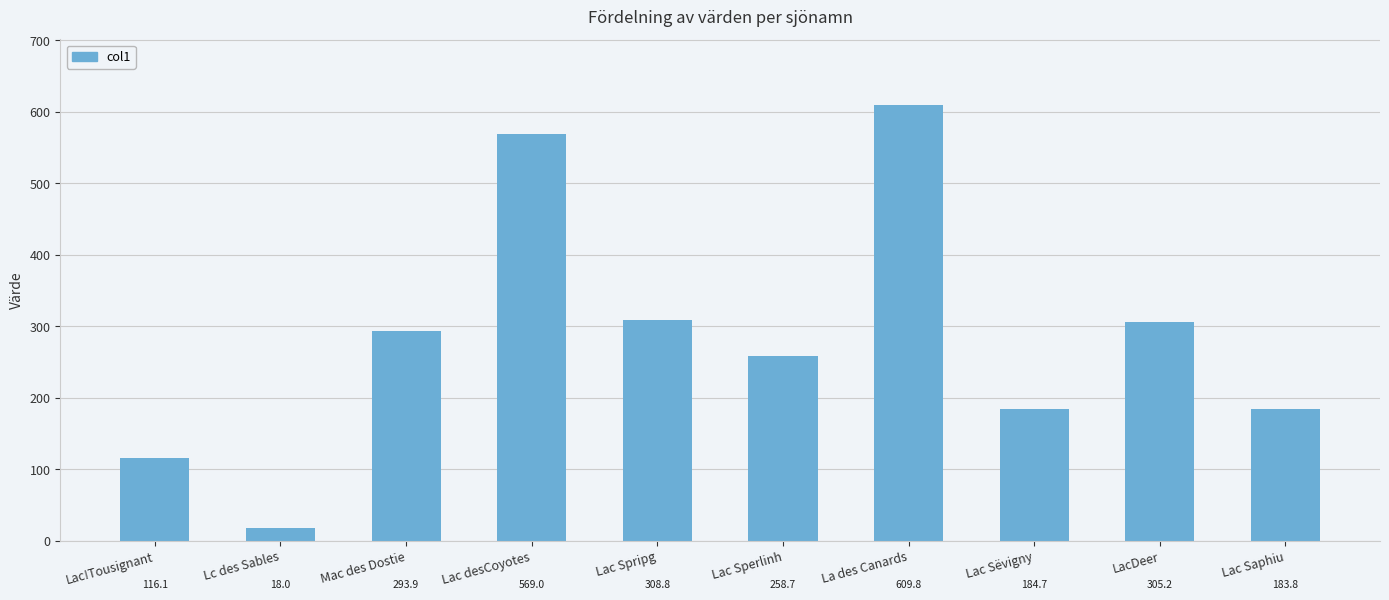

List the labels in order of value, largest first.

La des Canards, Lac desCoyotes, Lac Spripg, LacDeer, Mac des Dostie, Lac Sperlinh, Lac Sëvigny, Lac Saphiu, Lac!Tousignant, Lc des Sables